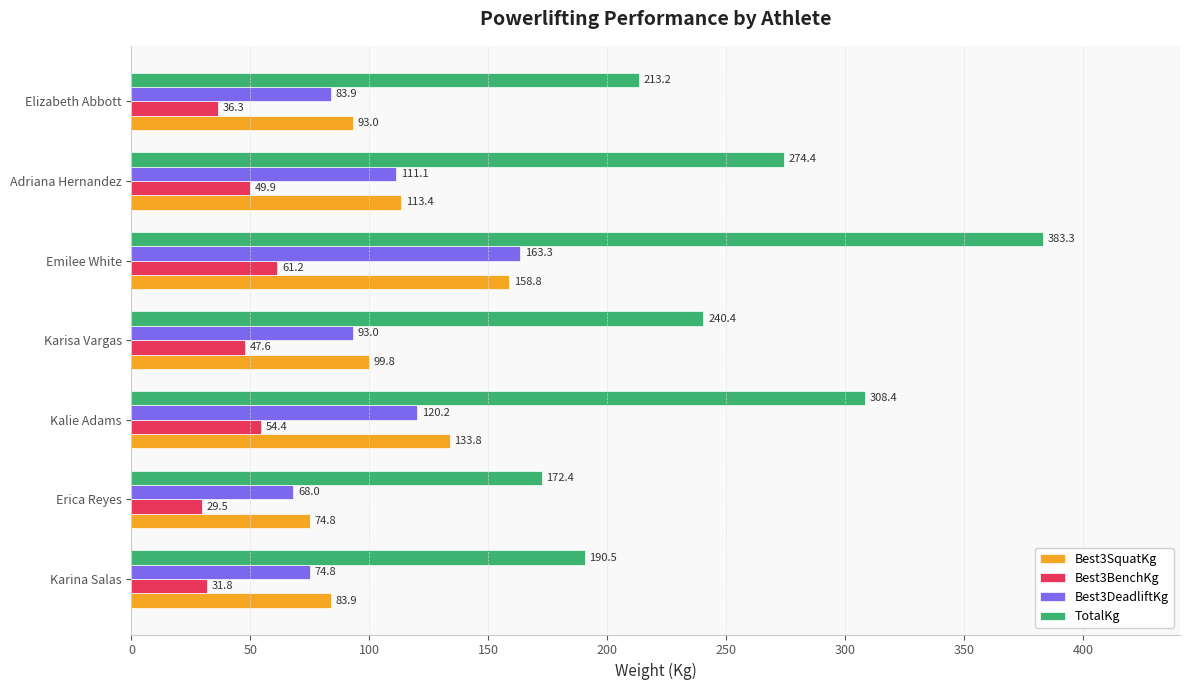

Which series has the widest spread of values?

TotalKg